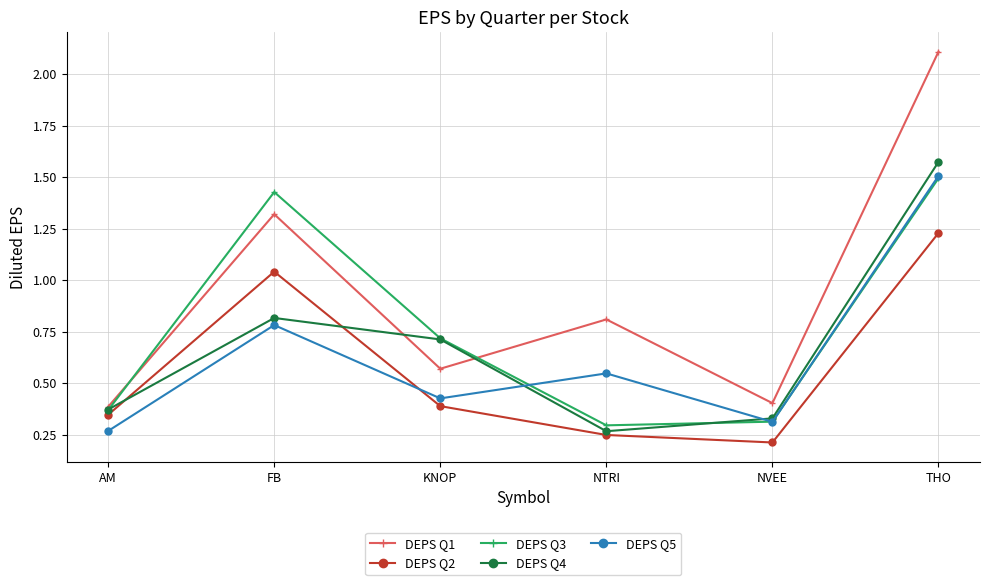

Where is DEPS Q5 nearest to the value 0?

AM